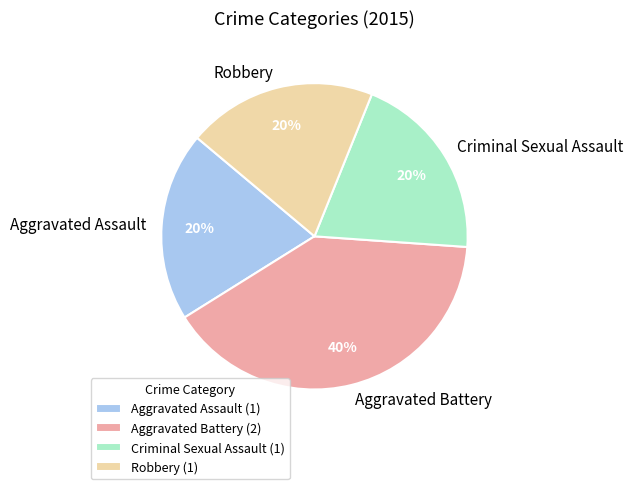

How many slices are in this pie chart?

4